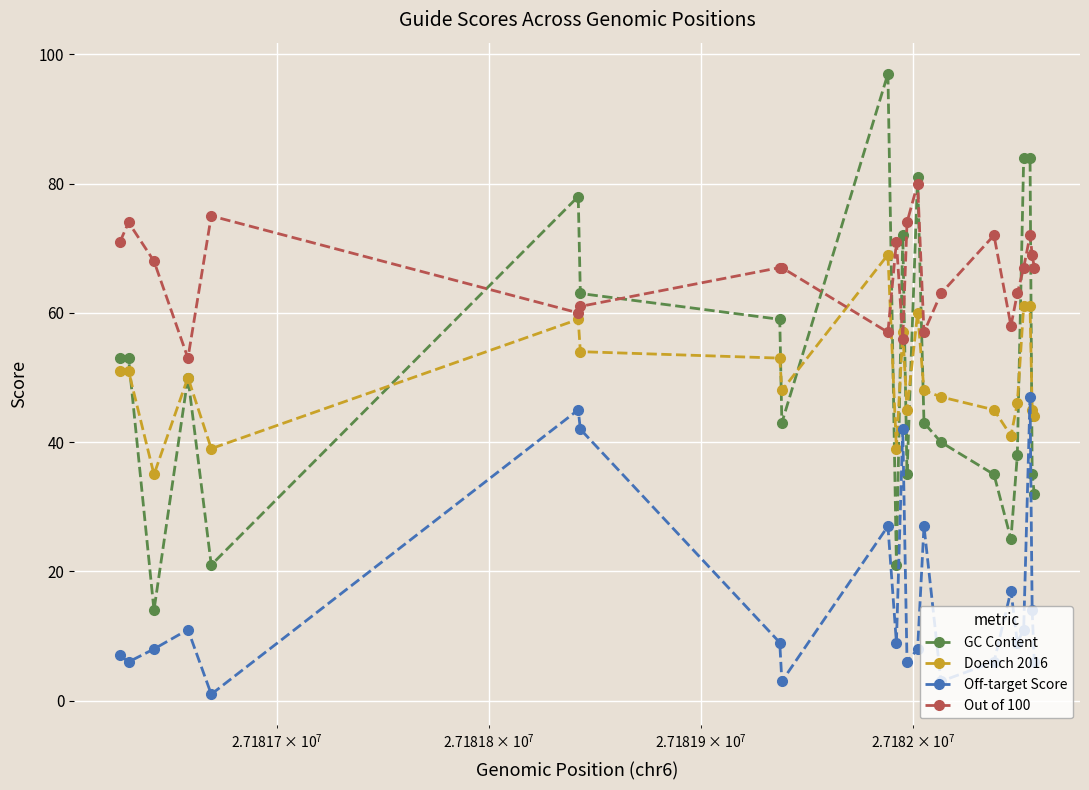

Does the chart display data point markers on the line(s)?

Yes